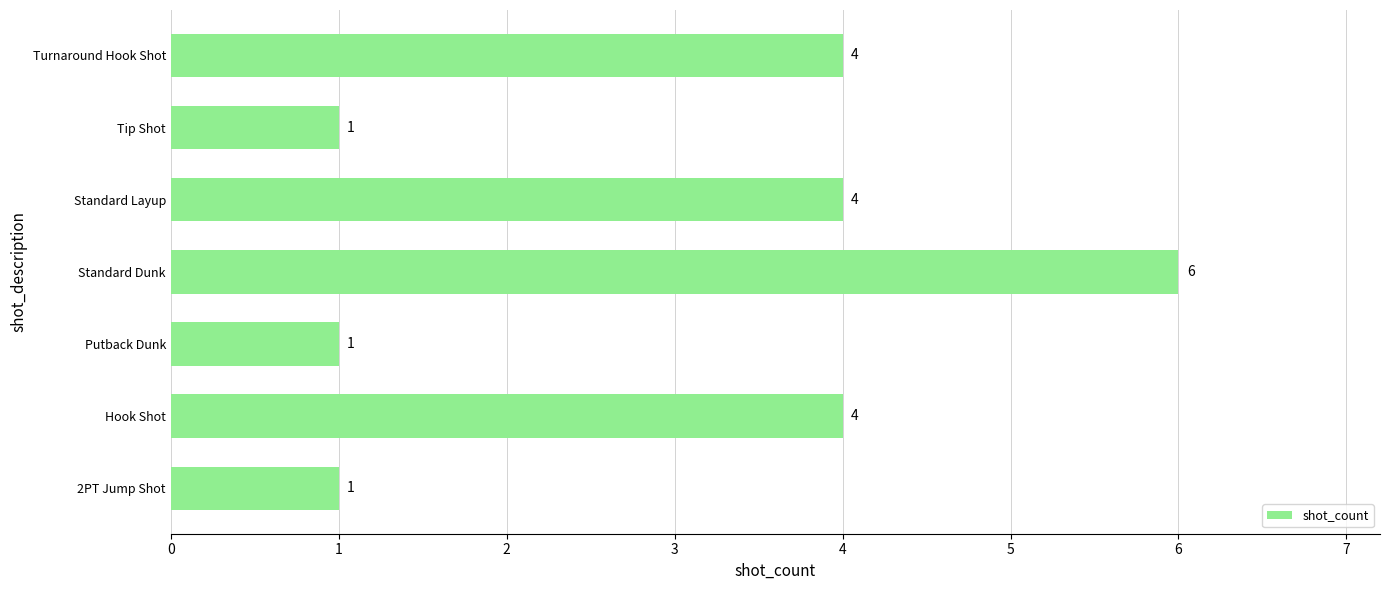

How many series are shown in this chart?

1